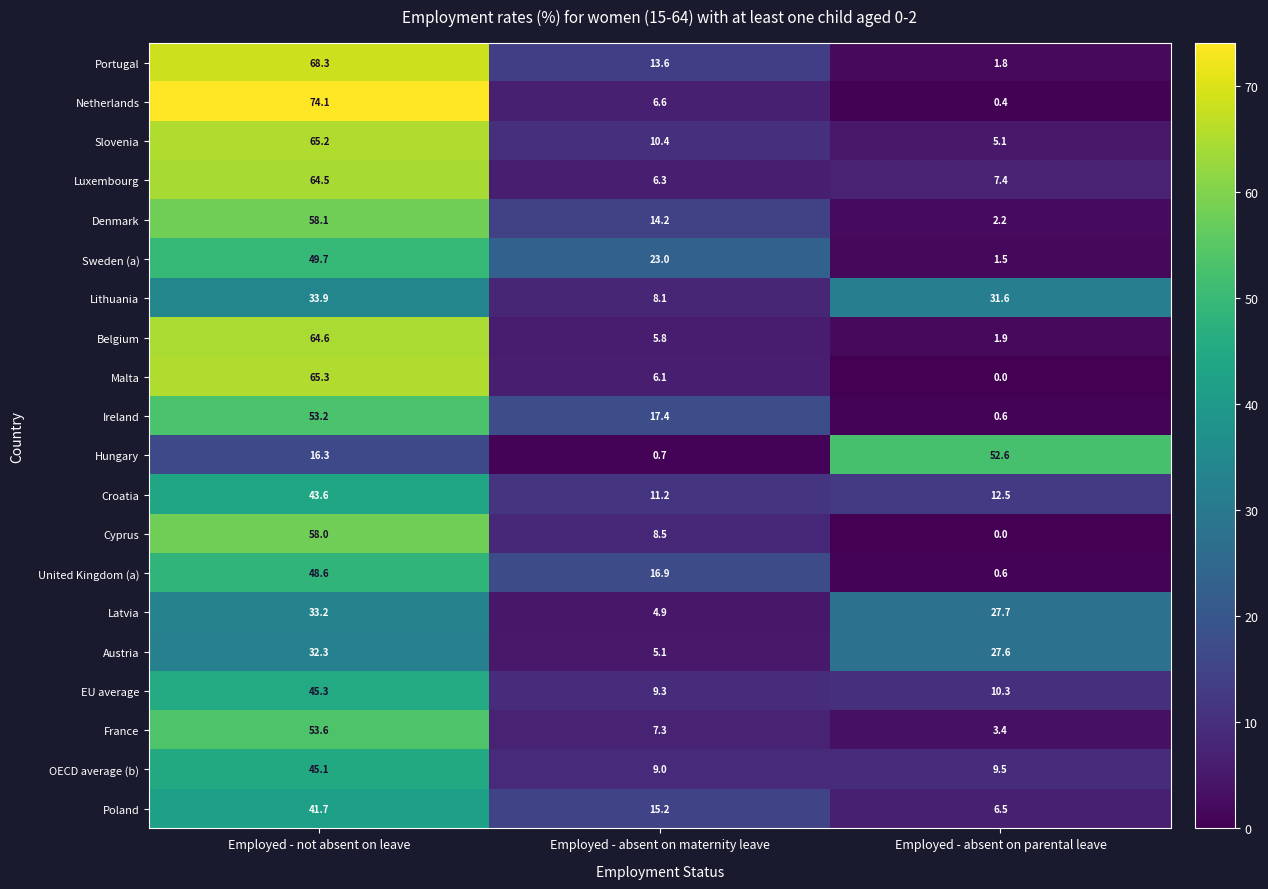

What is the spread (max minus min) of values at Employed - not absent on leave?

57.8